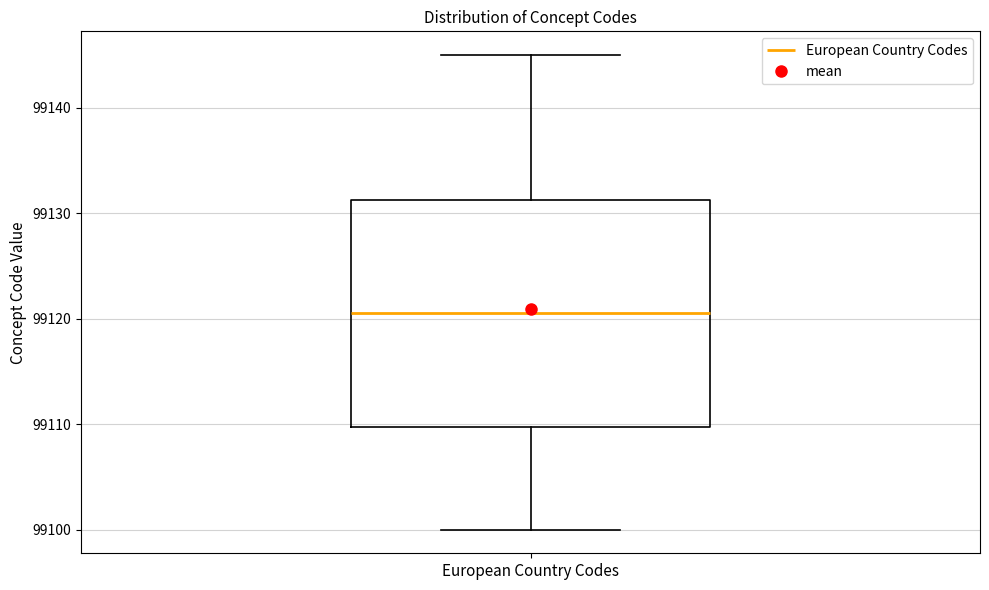

Transcribe this box plot: give where the median line is, the range the box spans, and where the two whiskers end, as read against the y-axis. The values are not printed on the chart, so give them approximately, as read against the axis.

median 99121, box 99110 to 99131, whiskers 99100 to 99145